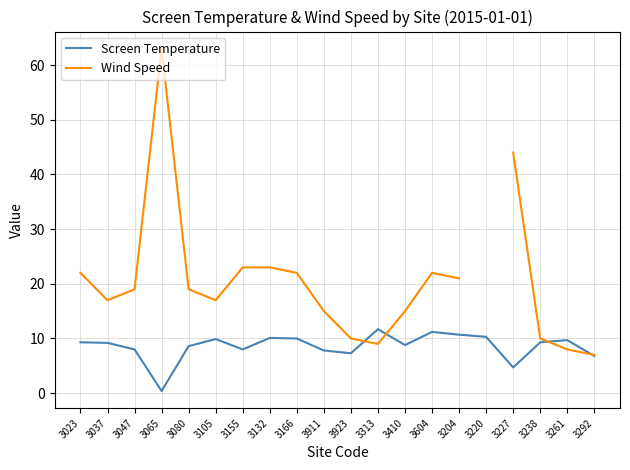

At how many categories does at least one series exceed 37?

2